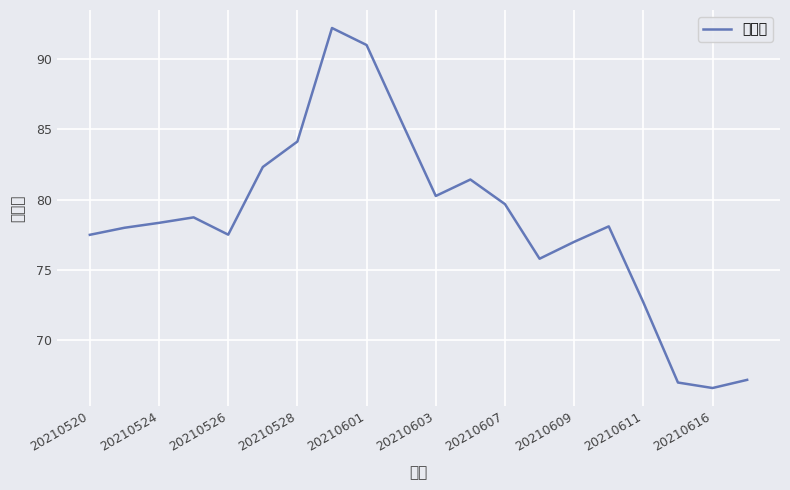

What is the minimum value shown in the chart?

66.6